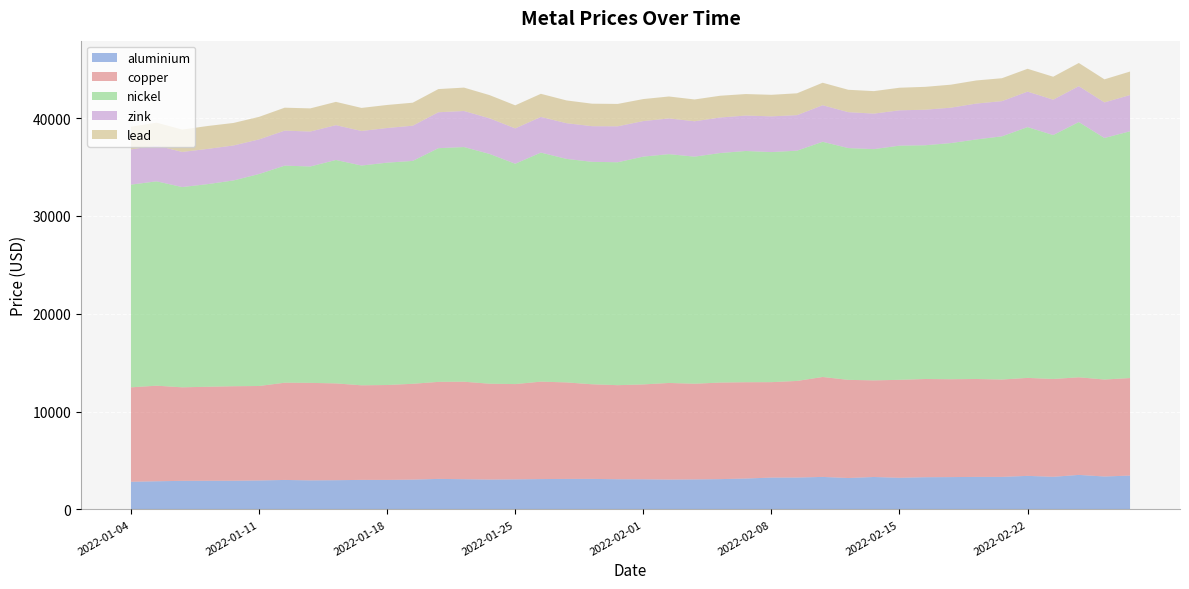

Reading left to right, what are all the values shown in this chart?

aluminium: 2022-01-04=2815.5	2022-01-05=2866.0	2022-01-06=2912.5	2022-01-07=2919.5	2022-01-10=2923.0	2022-01-11=2950.0	2022-01-12=3003.0	2022-01-13=2960.0	2022-01-14=2977.5	2022-01-17=3009.0	2022-01-18=3006.0	2022-01-19=3036.0	2022-01-20=3109.5	2022-01-21=3079.5	2022-01-24=3044.5	2022-01-25=3064.0	2022-01-26=3093.0	2022-01-27=3107.0	2022-01-28=3110.0	2022-01-31=3076.0	2022-02-01=3072.0	2022-02-02=3043.0	2022-02-03=3058.5	2022-02-04=3087.0	2022-02-07=3148.0	2022-02-08=3245.0	2022-02-09=3248.0	2022-02-10=3313.0	2022-02-11=3200.0	2022-02-14=3306.0	2022-02-15=3223.0	2022-02-16=3282.0	2022-02-17=3294.0	2022-02-18=3314.0	2022-02-21=3315.0	2022-02-22=3420.0	2022-02-23=3323.5	2022-02-24=3519.0	2022-02-25=3355.5	2022-02-28=3450.0
copper: 2022-01-04=9660.0	2022-01-05=9778.0	2022-01-06=9565.0	2022-01-07=9615.0	2022-01-10=9665.0	2022-01-11=9662.0	2022-01-12=9945.0	2022-01-13=9972.0	2022-01-14=9900.0	2022-01-17=9674.5	2022-01-18=9707.0	2022-01-19=9801.0	2022-01-20=9925.0	2022-01-21=9970.0	2022-01-24=9800.0	2022-01-25=9744.0	2022-01-26=9965.0	2022-01-27=9872.0	2022-01-28=9678.0	2022-01-31=9620.0	2022-02-01=9701.0	2022-02-02=9880.0	2022-02-03=9785.0	2022-02-04=9875.0	2022-02-07=9850.0	2022-02-08=9760.0	2022-02-09=9881.0	2022-02-10=10220.5	2022-02-11=10040.0	2022-02-14=9882.0	2022-02-15=10020.0	2022-02-16=10045.5	2022-02-17=10010.0	2022-02-18=10015.0	2022-02-21=9960.0	2022-02-22=10020.0	2022-02-23=10005.0	2022-02-24=9983.0	2022-02-25=9920.0	2022-02-28=9974.0
nickel: 2022-01-04=20730.0	2022-01-05=20900.0	2022-01-06=20480.0	2022-01-07=20725.0	2022-01-10=21045.0	2022-01-11=21680.0	2022-01-12=22200.0	2022-01-13=22130.0	2022-01-14=22850.0	2022-01-17=22475.0	2022-01-18=22740.0	2022-01-19=22795.0	2022-01-20=23900.0	2022-01-21=24000.0	2022-01-24=23500.0	2022-01-25=22535.0	2022-01-26=23425.0	2022-01-27=22860.0	2022-01-28=22750.0	2022-01-31=22800.0	2022-02-01=23300.0	2022-02-02=23400.0	2022-02-03=23225.0	2022-02-04=23475.0	2022-02-07=23650.0	2022-02-08=23530.0	2022-02-09=23550.0	2022-02-10=24055.0	2022-02-11=23705.0	2022-02-14=23650.0	2022-02-15=23950.0	2022-02-16=23905.0	2022-02-17=24150.0	2022-02-18=24500.0	2022-02-21=24870.0	2022-02-22=25650.0	2022-02-23=24950.0	2022-02-24=26105.0	2022-02-25=24700.0	2022-02-28=25240.0
zink: 2022-01-04=3602.0	2022-01-05=3660.0	2022-01-06=3590.0	2022-01-07=3602.5	2022-01-10=3576.5	2022-01-11=3540.0	2022-01-12=3582.0	2022-01-13=3575.0	2022-01-14=3560.0	2022-01-17=3535.0	2022-01-18=3544.0	2022-01-19=3602.0	2022-01-20=3674.0	2022-01-21=3686.0	2022-01-24=3642.0	2022-01-25=3615.0	2022-01-26=3645.0	2022-01-27=3649.0	2022-01-28=3644.0	2022-01-31=3675.0	2022-02-01=3635.0	2022-02-02=3650.0	2022-02-03=3618.0	2022-02-04=3635.0	2022-02-07=3623.0	2022-02-08=3653.0	2022-02-09=3633.5	2022-02-10=3738.0	2022-02-11=3673.0	2022-02-14=3631.0	2022-02-15=3613.0	2022-02-16=3634.0	2022-02-17=3621.0	2022-02-18=3668.5	2022-02-21=3600.0	2022-02-22=3628.0	2022-02-23=3615.5	2022-02-24=3670.0	2022-02-25=3640.0	2022-02-28=3705.0
lead: 2022-01-04=2327.0	2022-01-05=2343.0	2022-01-06=2291.0	2022-01-07=2342.0	2022-01-10=2303.0	2022-01-11=2305.0	2022-01-12=2344.5	2022-01-13=2367.0	2022-01-14=2383.0	2022-01-17=2358.0	2022-01-18=2357.0	2022-01-19=2352.0	2022-01-20=2370.0	2022-01-21=2393.5	2022-01-24=2372.0	2022-01-25=2359.0	2022-01-26=2366.0	2022-01-27=2330.0	2022-01-28=2302.0	2022-01-31=2289.0	2022-02-01=2250.0	2022-02-02=2247.0	2022-02-03=2229.0	2022-02-04=2225.0	2022-02-07=2199.0	2022-02-08=2204.0	2022-02-09=2234.0	2022-02-10=2300.0	2022-02-11=2289.0	2022-02-14=2300.0	2022-02-15=2310.0	2022-02-16=2340.0	2022-02-17=2351.0	2022-02-18=2363.0	2022-02-21=2343.5	2022-02-22=2335.0	2022-02-23=2347.5	2022-02-24=2370.0	2022-02-25=2359.0	2022-02-28=2402.0